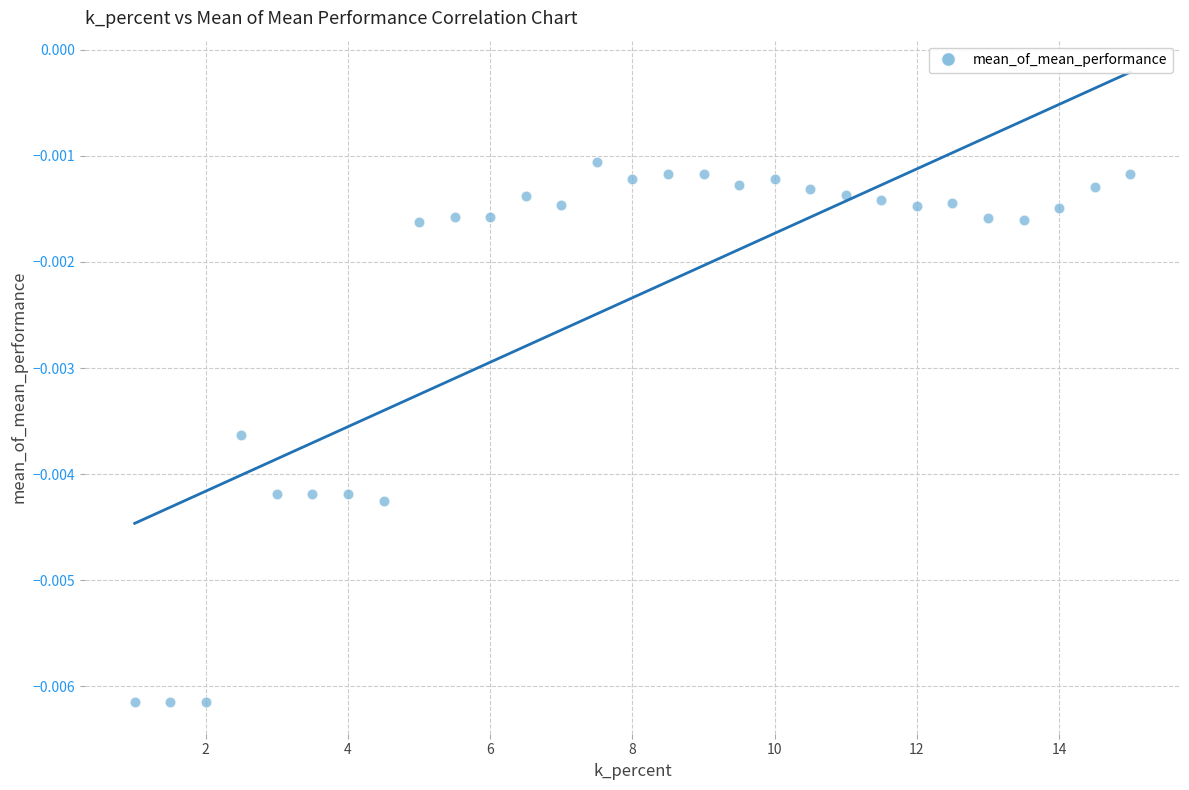

What is the range of X values (max minus min)?

14.0